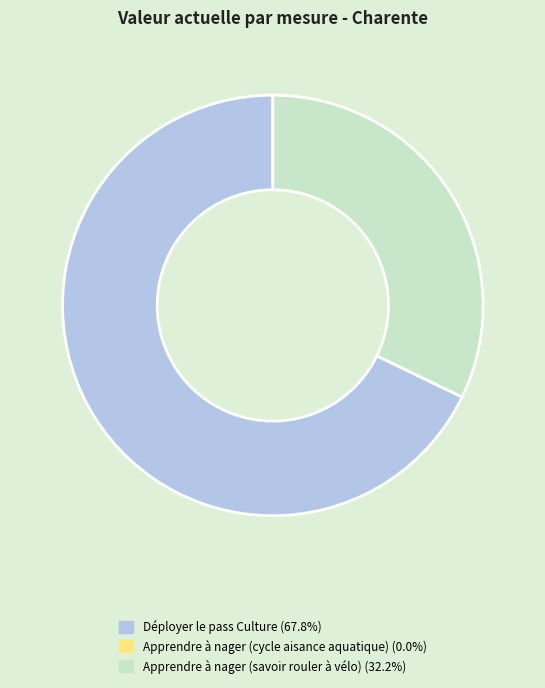

Is the sum of Apprendre à nager (savoir rouler à vélo) and Déployer le pass Culture greater than half?

Yes